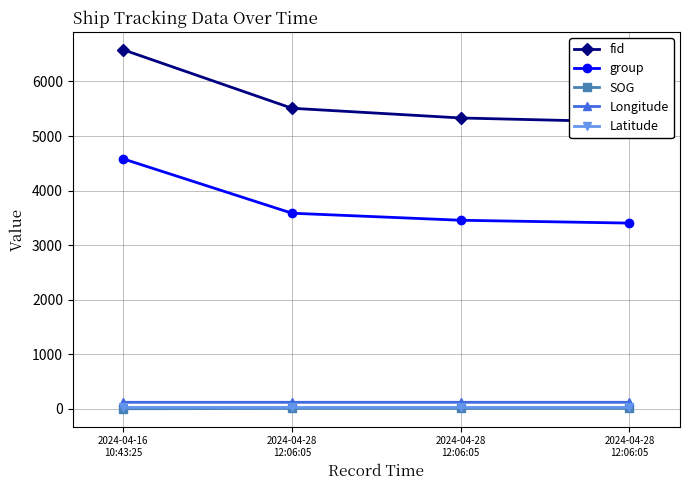

Is the value of group at 2024-04-28
12:06:05 greater than the value of SOG at 2024-04-28
12:06:05?

Yes